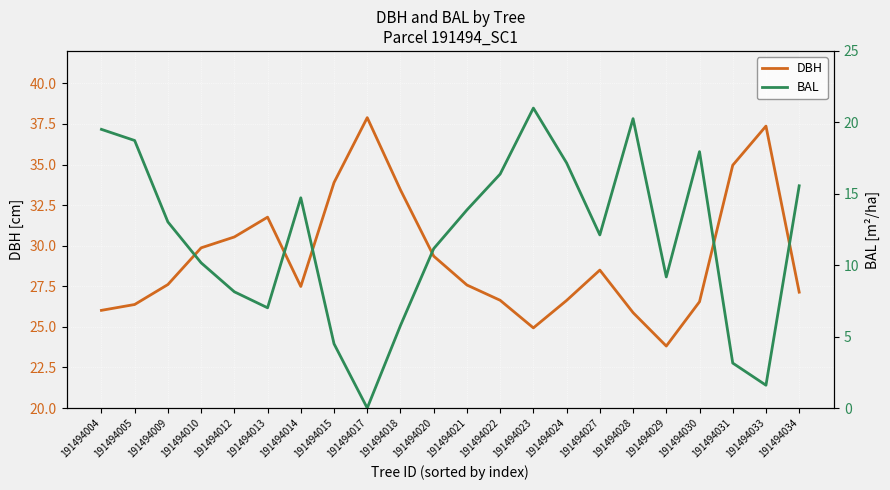

Between 191494005 and 191494021, which is larger?

191494021